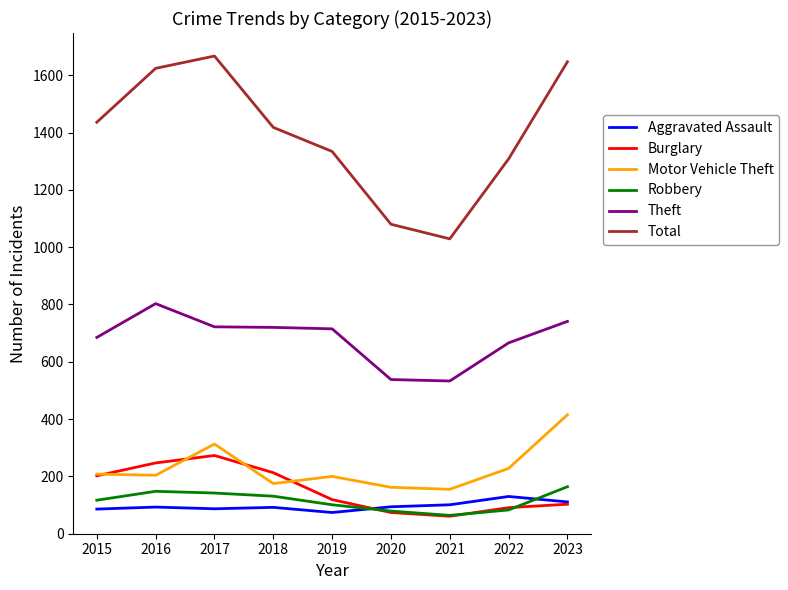

Is it true that Robbery equals 22 at 2020?

False